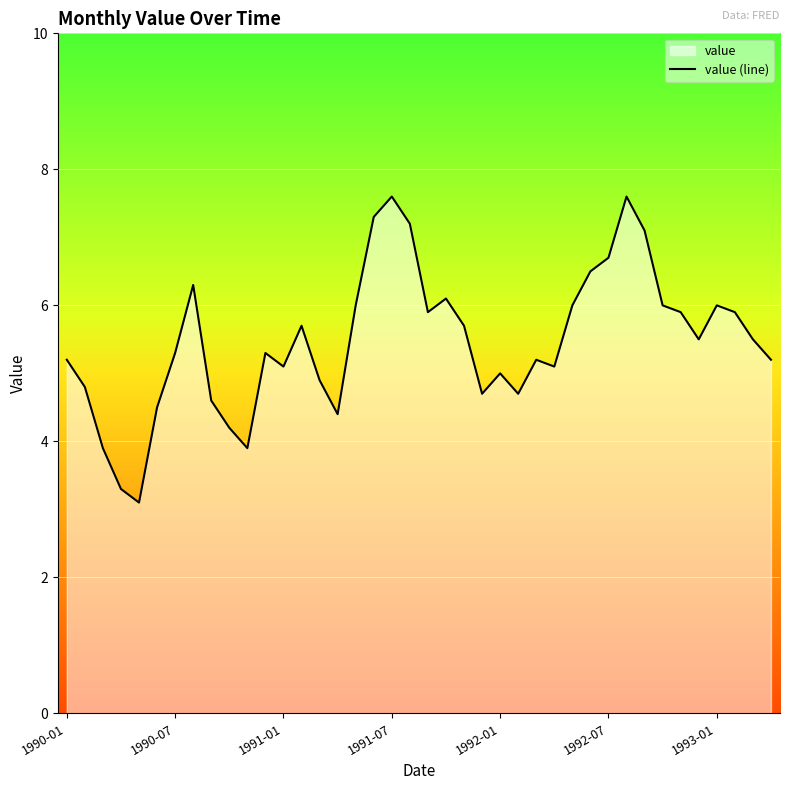

What is the minimum value shown in the chart?

3.1